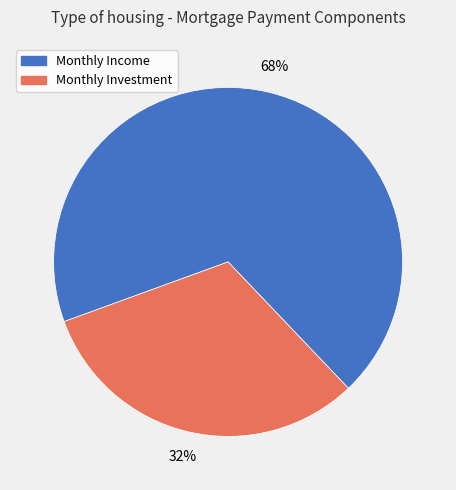

Count the number of slices in the pie.

2